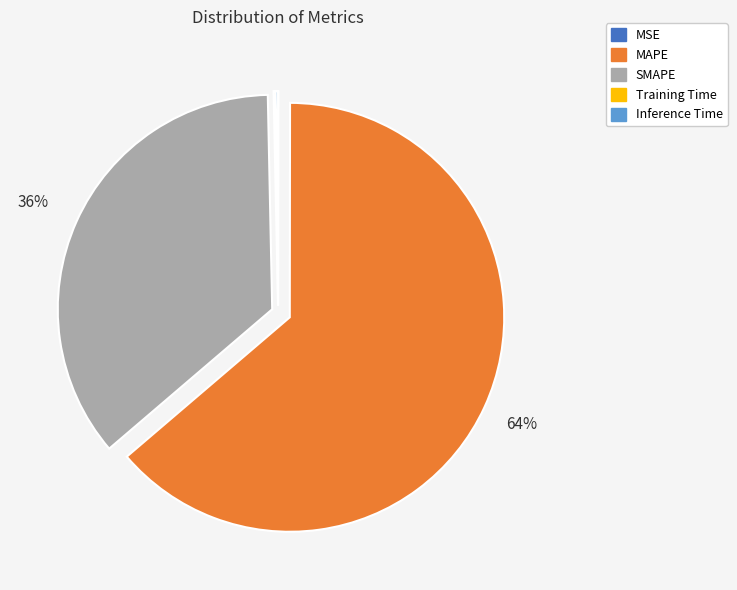

Do SMAPE and MAPE together represent more than half of the pie?

Yes